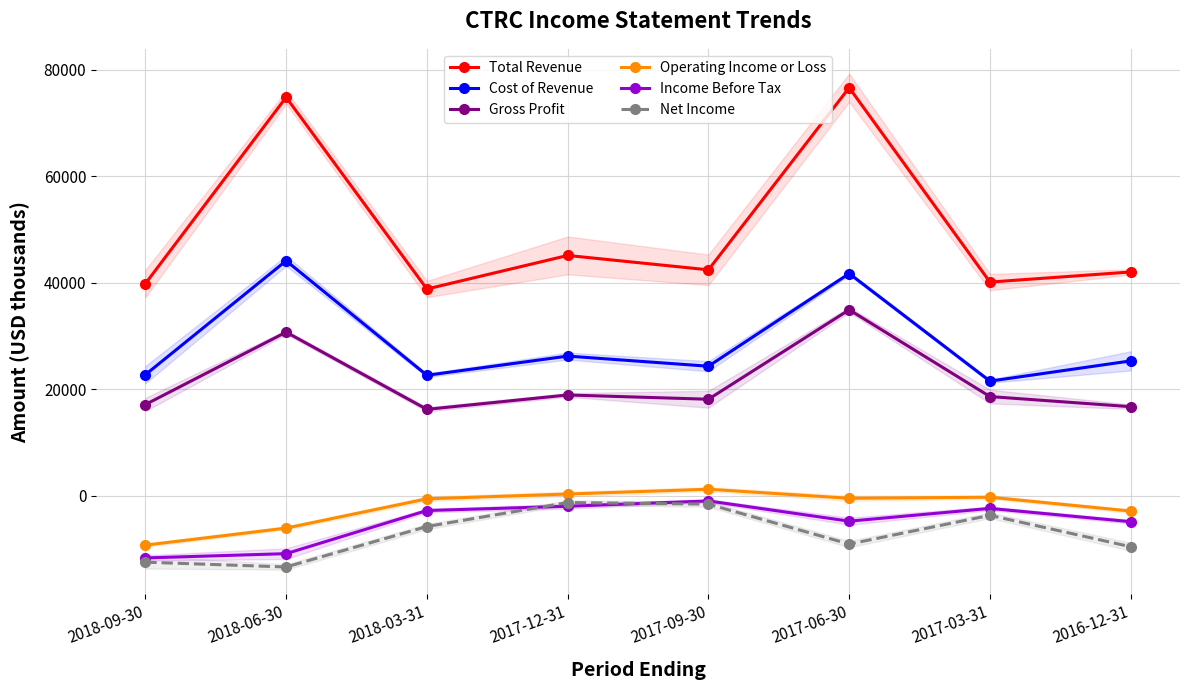

Which series has the widest spread of values?

Total Revenue